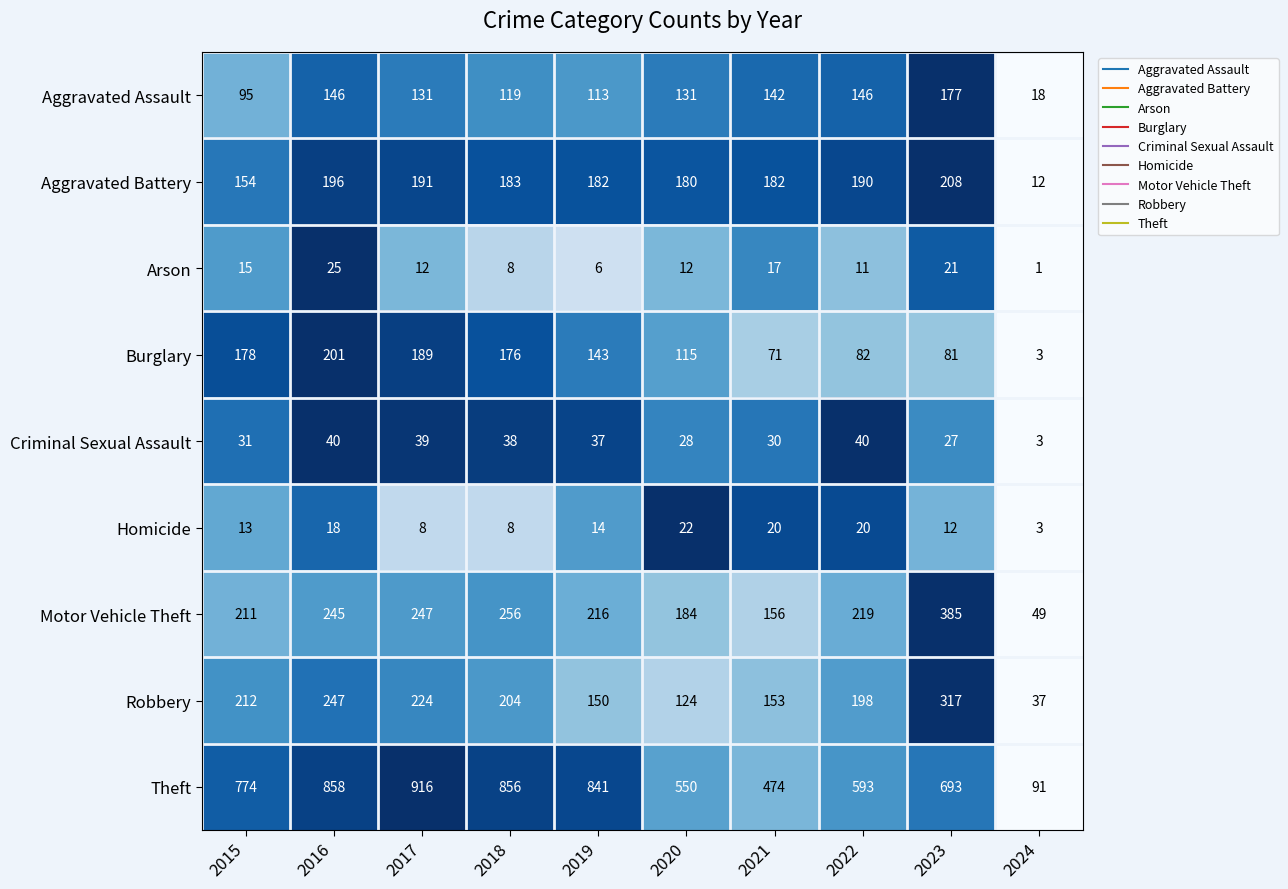

At which category is the sum across all series the highest?

2016